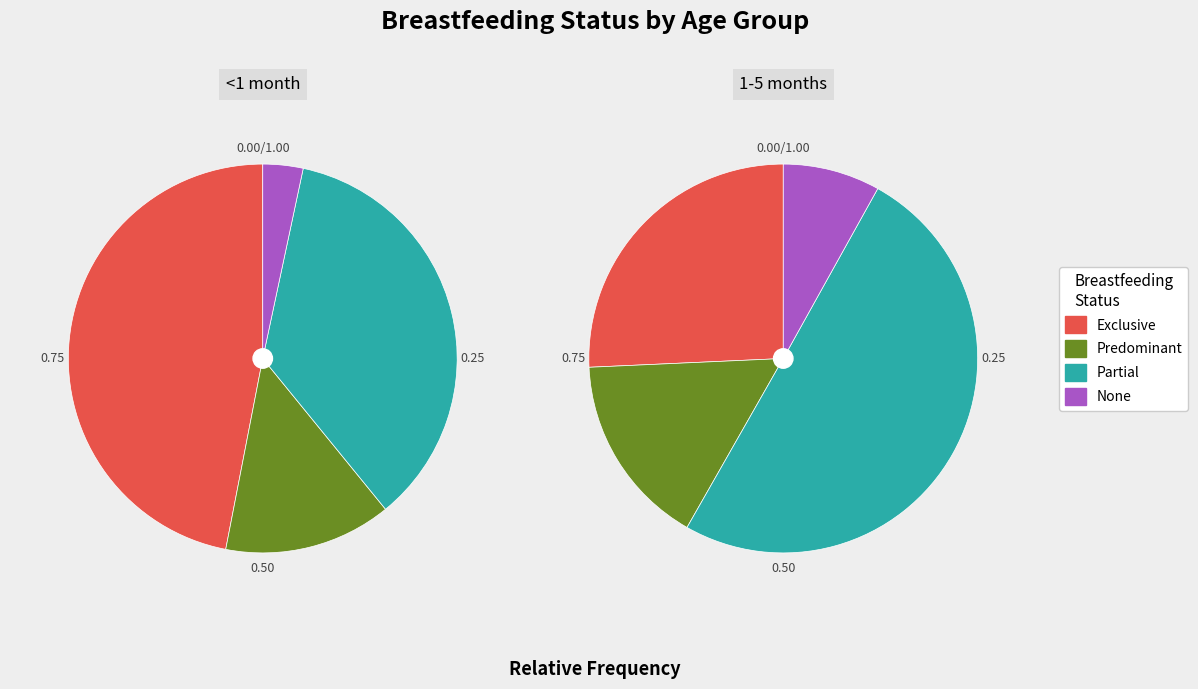

Which category has the smallest portion of the pie?

None